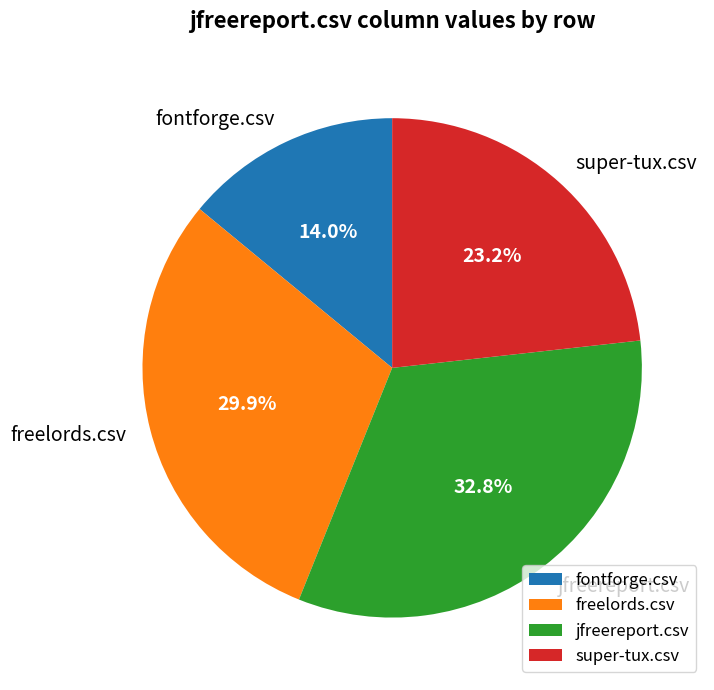

Is super-tux.csv the majority of the pie?

No